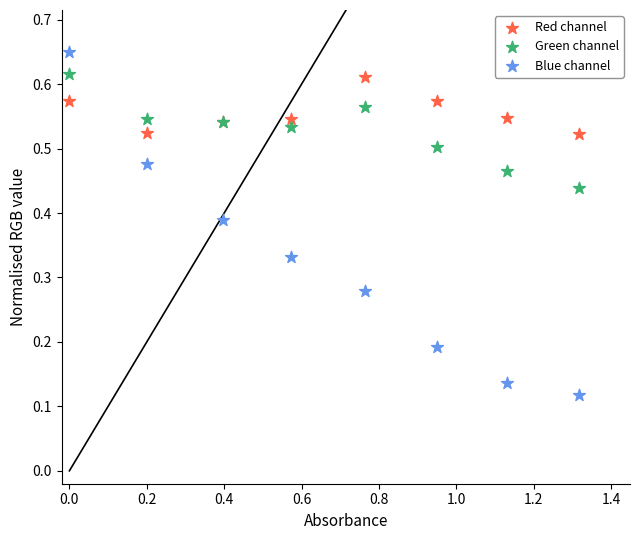

What is the X range (max minus min) for the scatter plot?

1.3